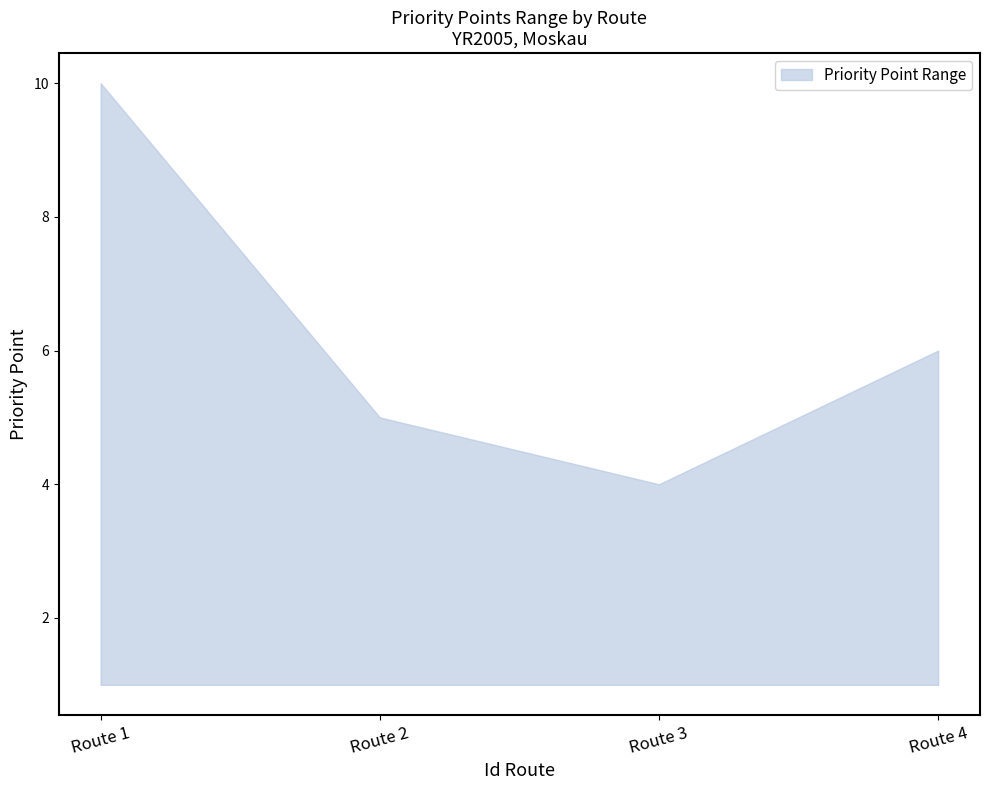

Which label corresponds to the largest value in the chart?

Route 1